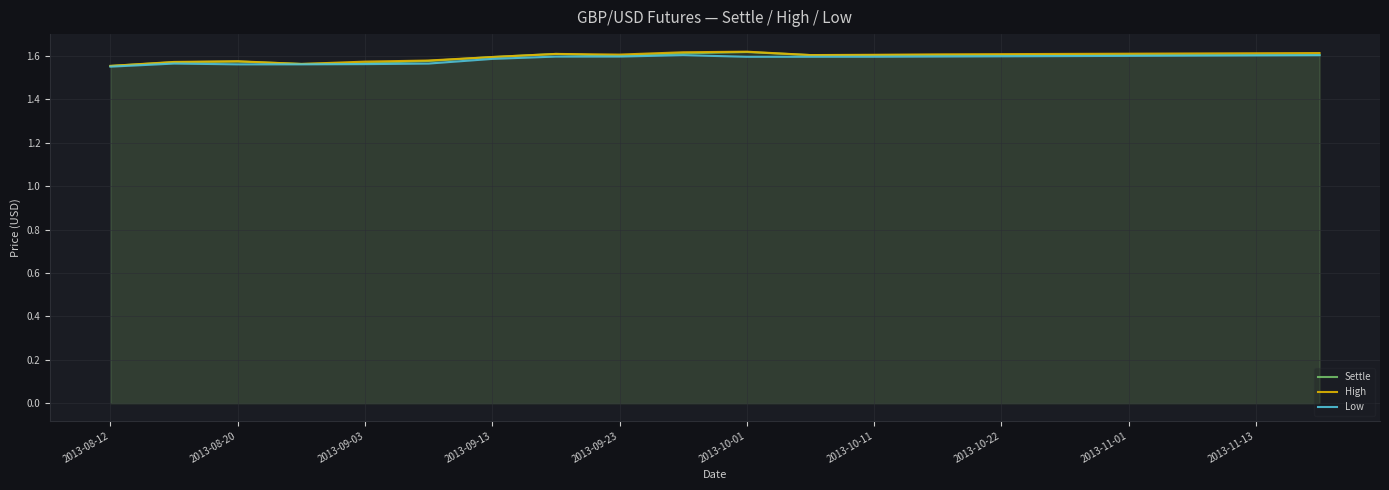

What is the smallest value displayed?

1.6